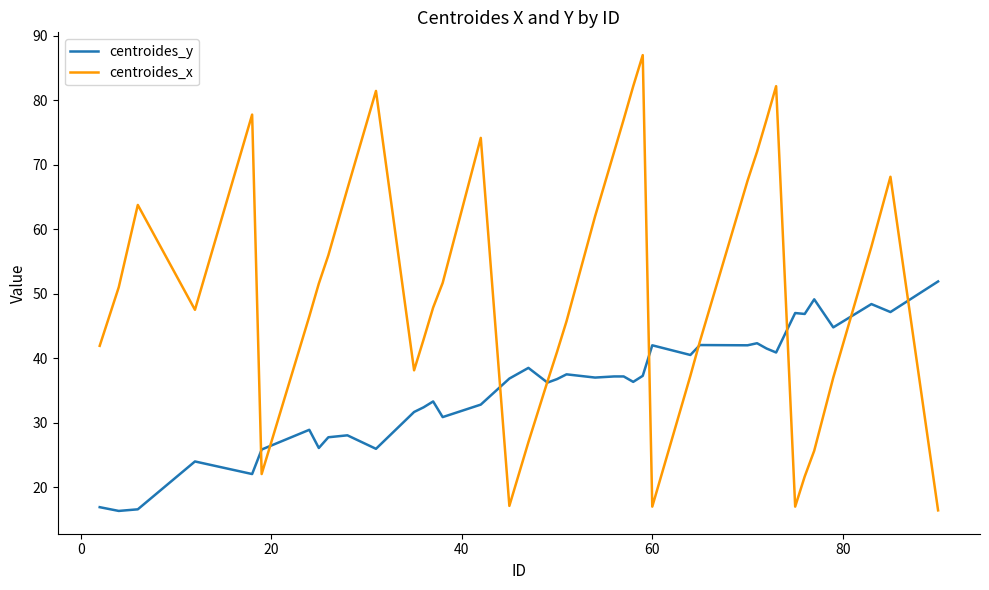

List the series in order of their peak value, lowest first.

centroides_y, centroides_x